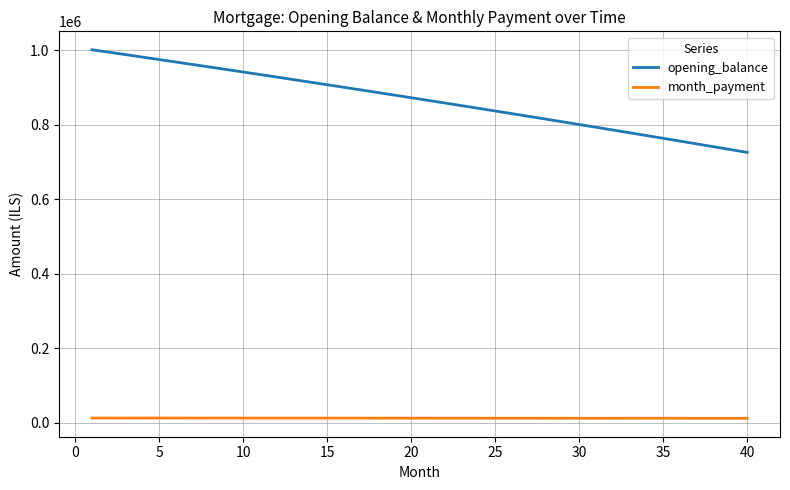

Which series has the widest spread of values?

opening_balance